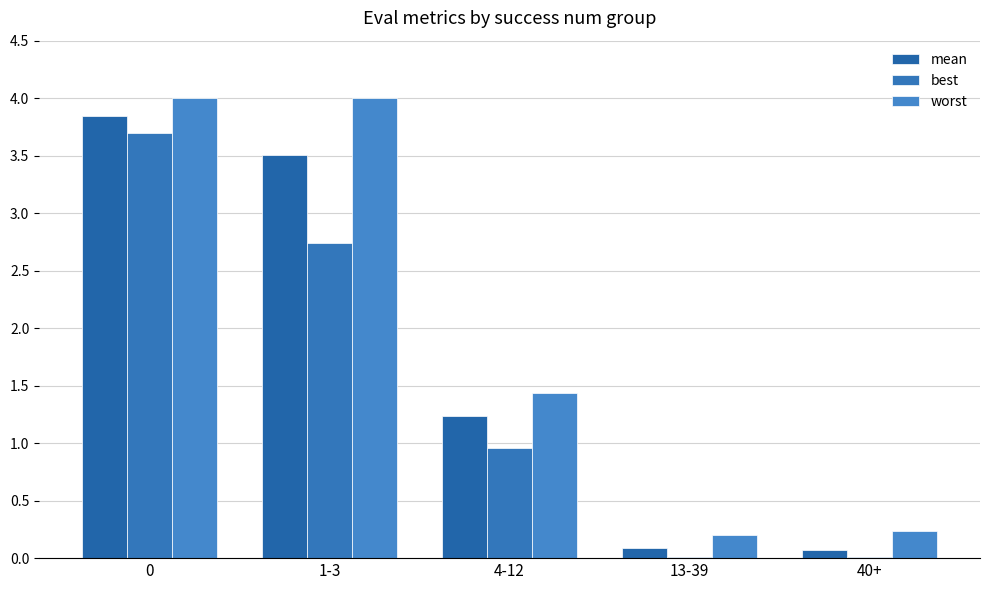

What is the label of the 2nd bar from the left?

1-3